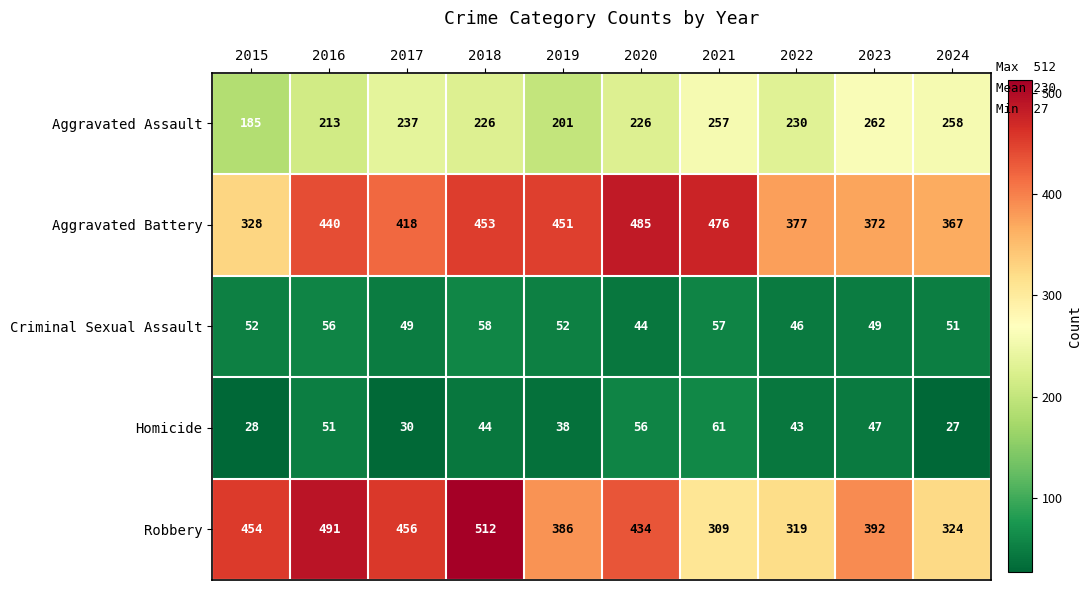

Which category has the highest value across all series?

2018